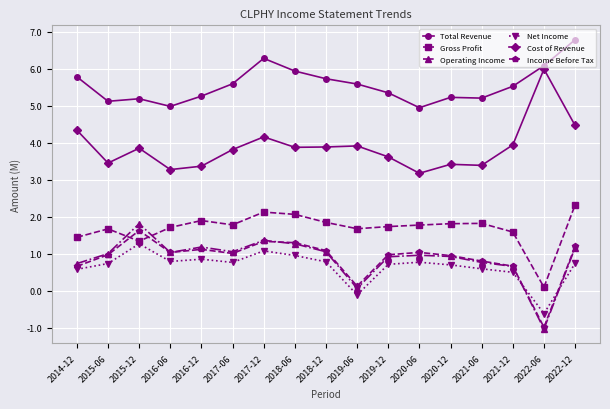

What is the label of the 3rd point from the right?

2021-12